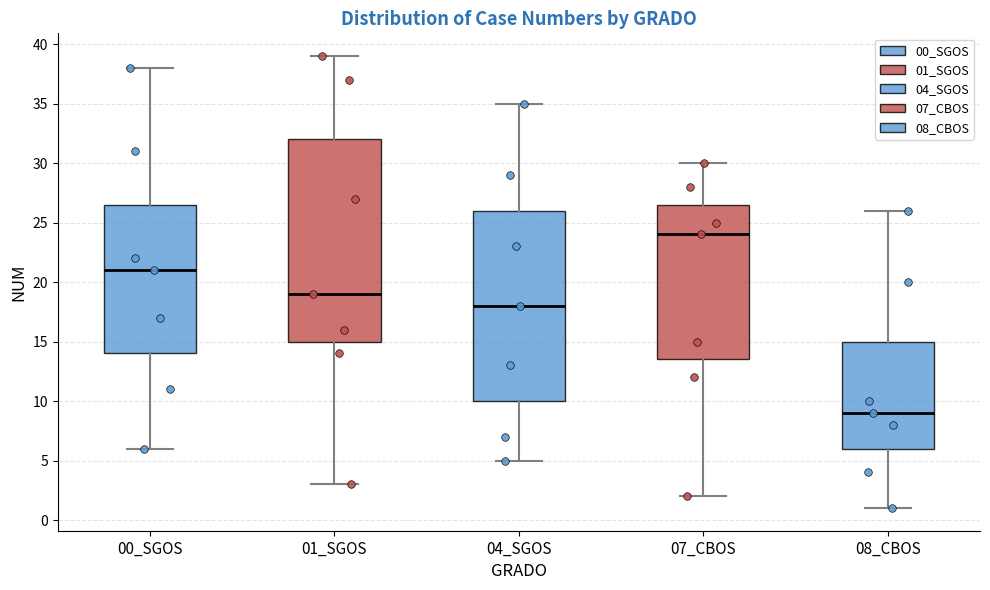

Where does the upper whisker of the box for 08_CBOS end on the y-axis? The values are not printed on the chart, so give them approximately, as read against the axis.

26.0